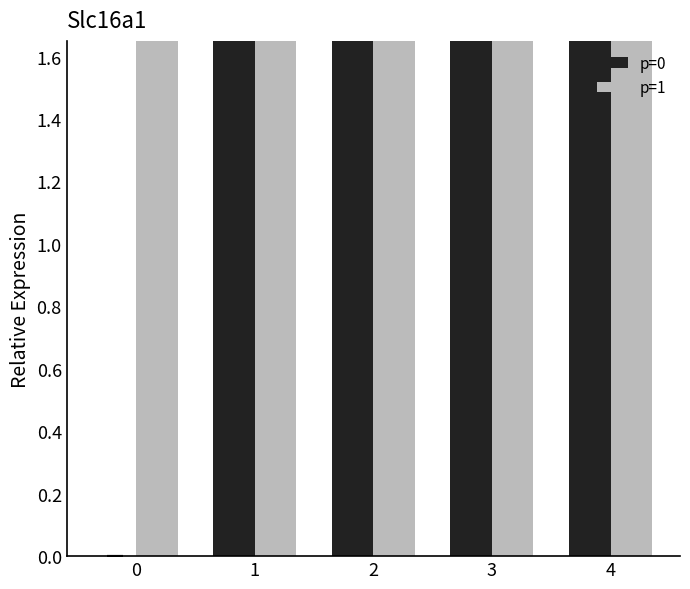

The p=1 series shows 11.5 at 3. True or false?

True